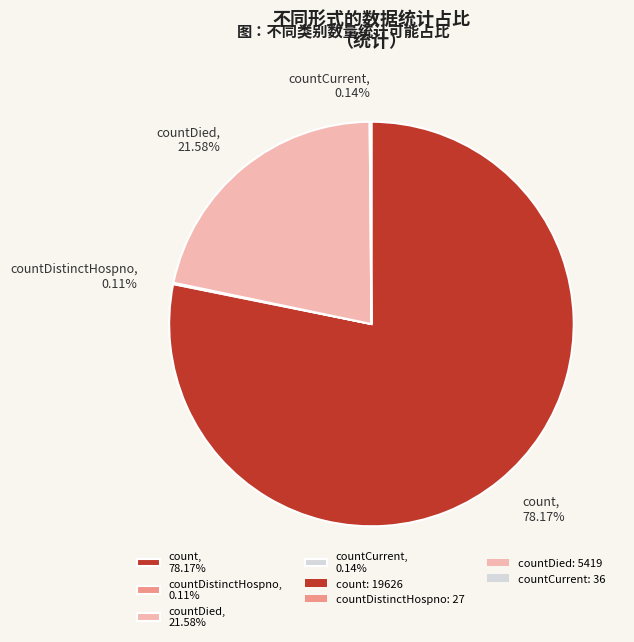

Is the sum of count, 78.17% and countDied, 21.58% greater than half?

Yes